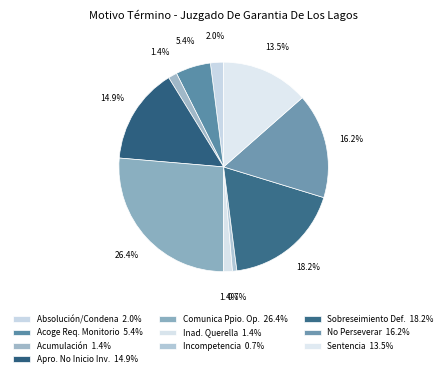

How many slices are in this pie chart?

10